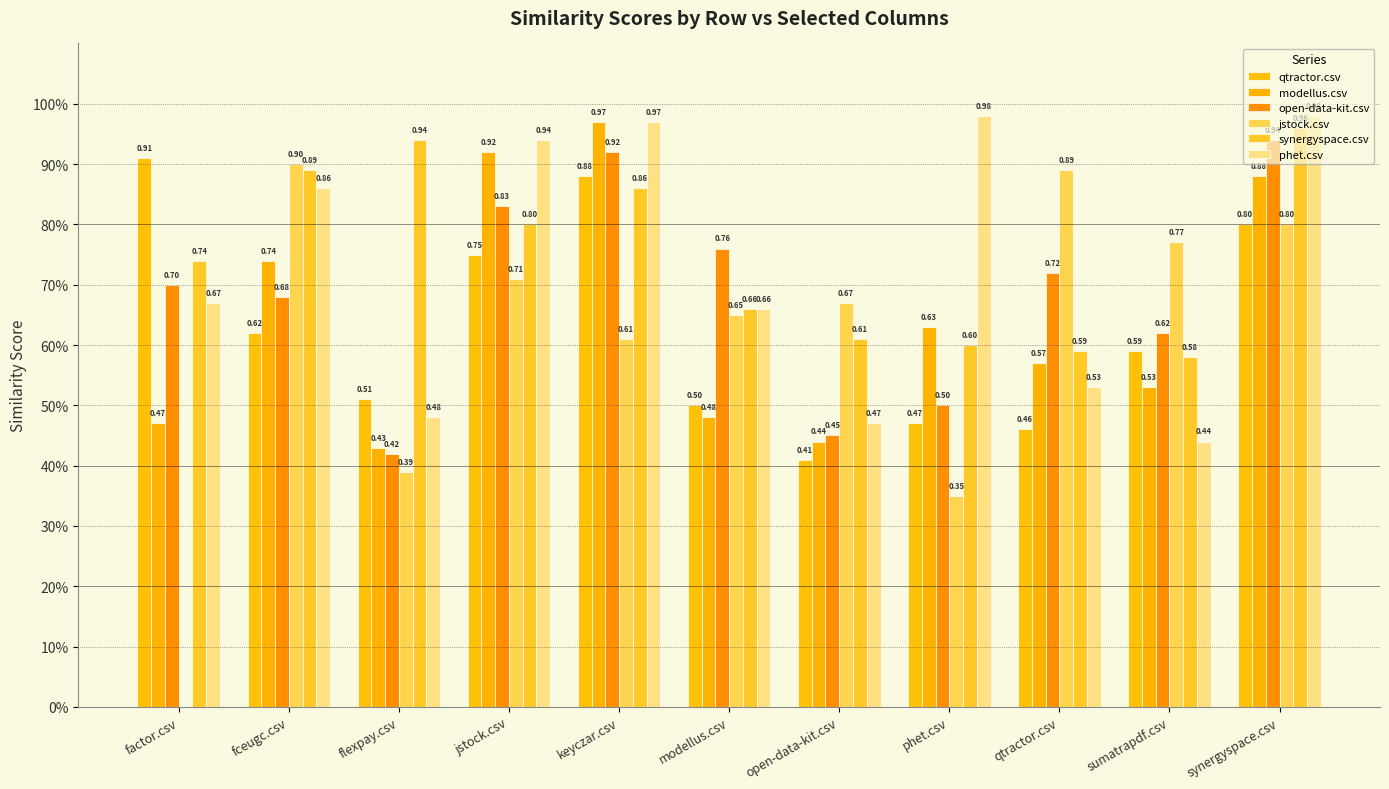

What is the total value across all series at phet.csv?

3.5